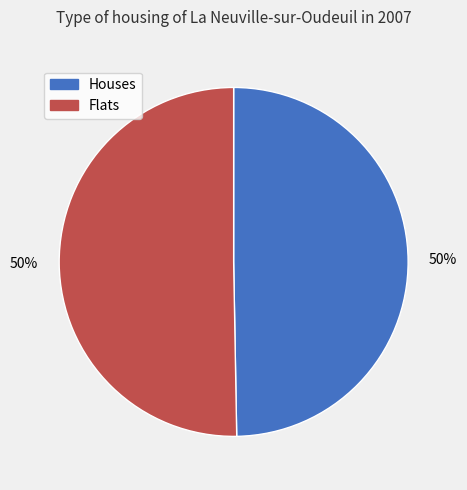

Do Houses and Flats together represent more than half of the pie?

Yes